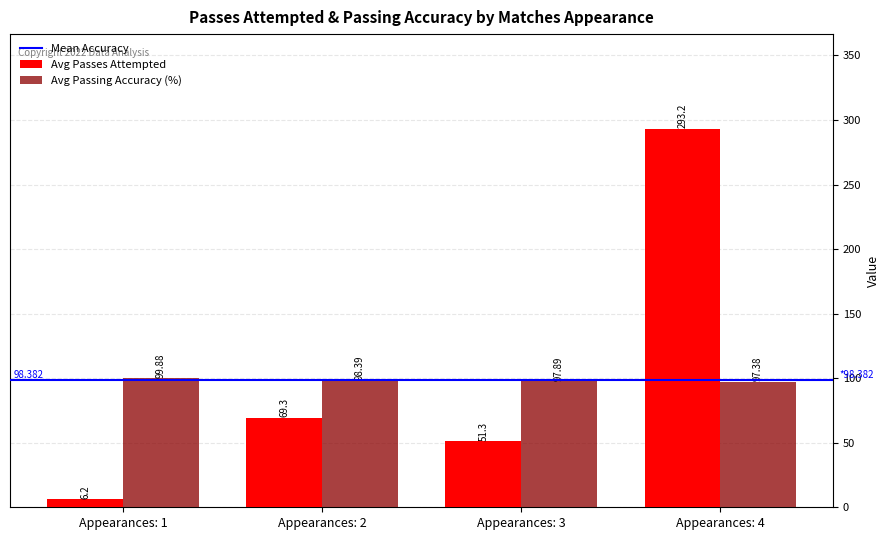

Which series has the largest total across all categories?

Avg Passes Attempted